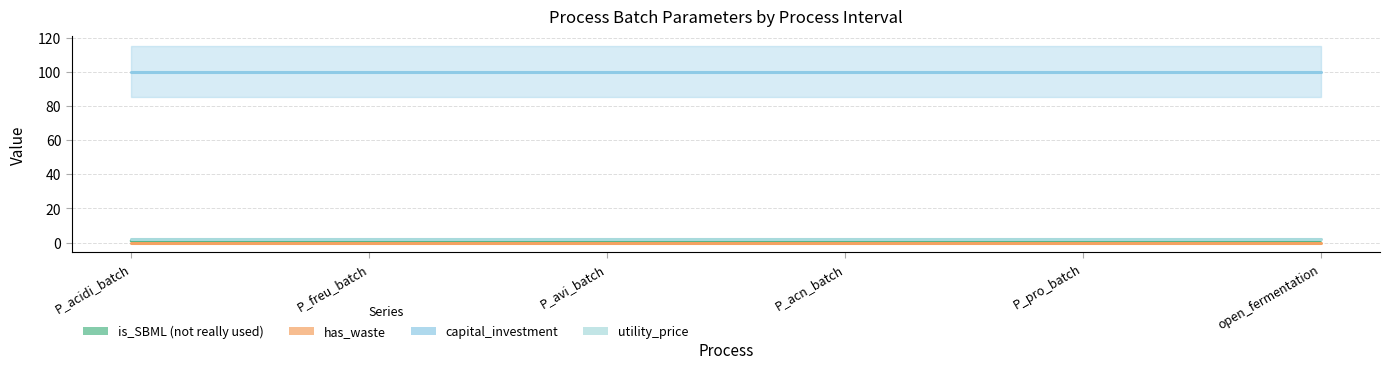

Is this an area chart (filled region under the line)?

No